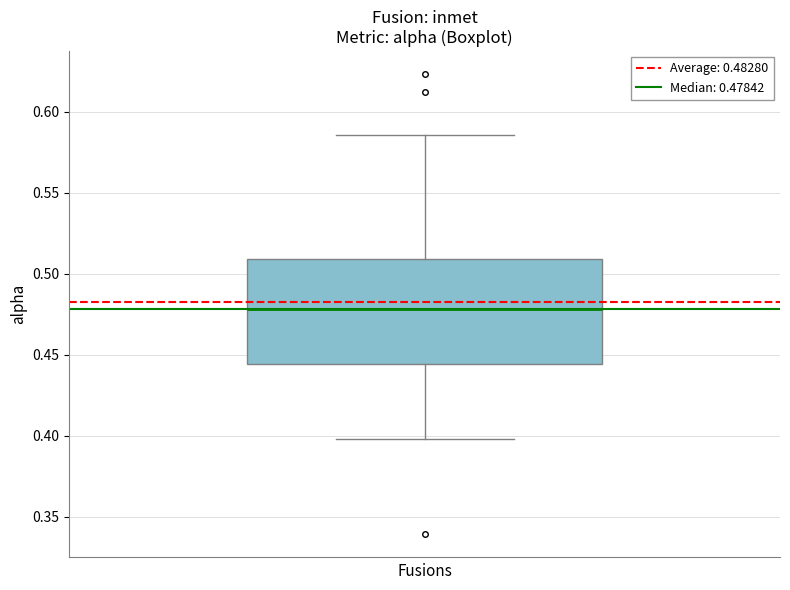

Transcribe this box plot: give where the median line is, the range the box spans, and where the two whiskers end, as read against the y-axis. The values are not printed on the chart, so give them approximately, as read against the axis.

median 0.480, box 0.445 to 0.510, whiskers 0.400 to 0.585